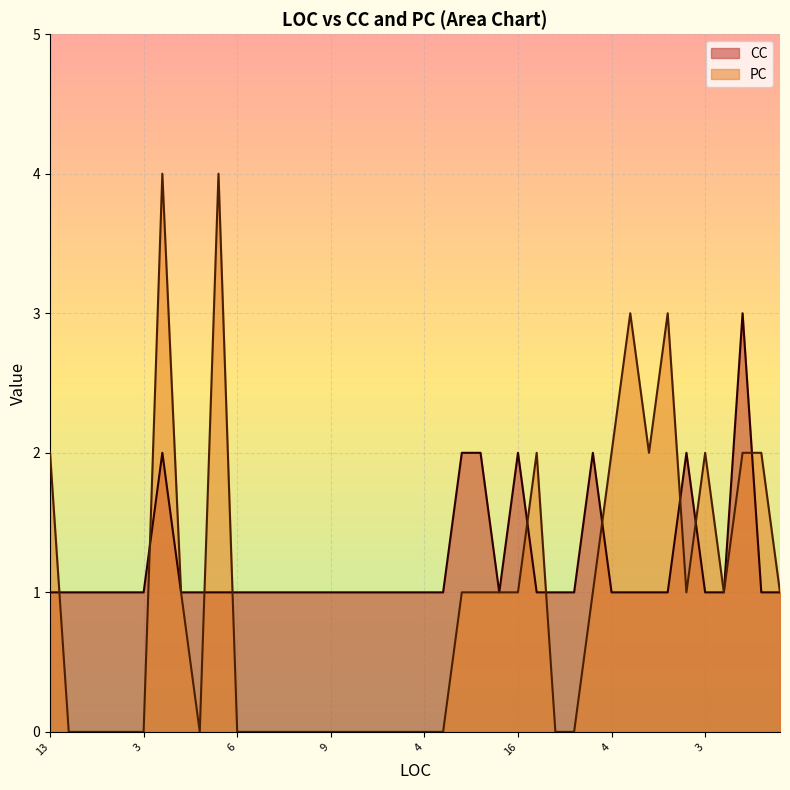

Where does the PC series first go above 1?

13